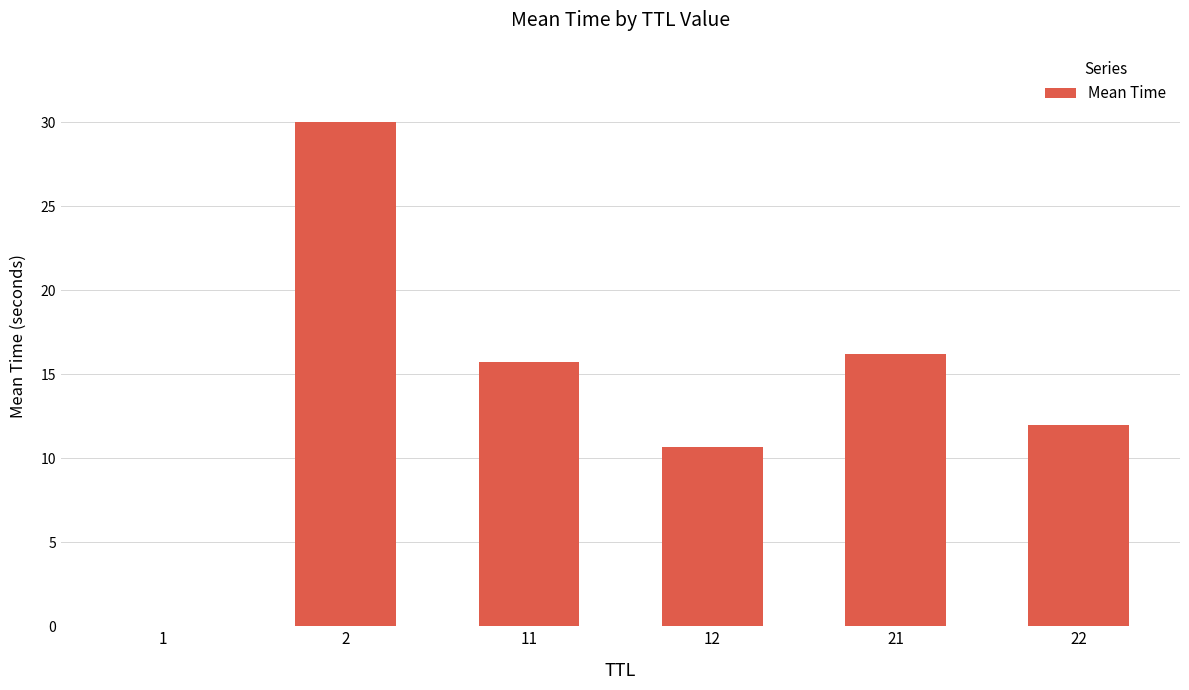

The chart shows a value of 0.0 at 1. True or false?

True